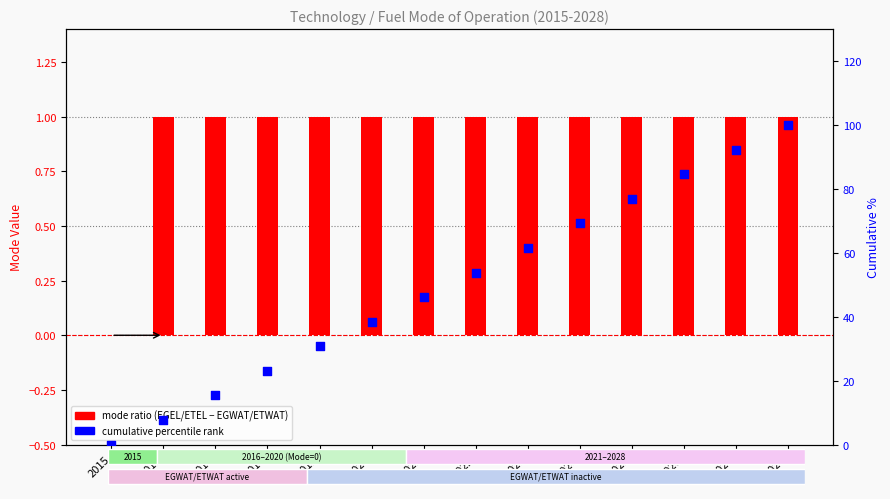

At how many categories does at least one series exceed 81?

3